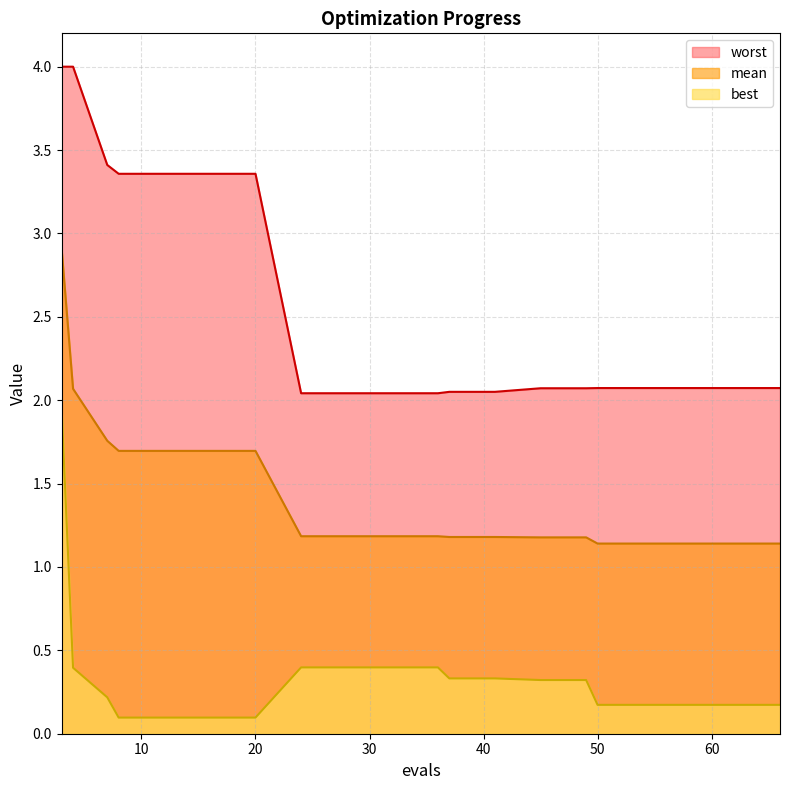

List the series in order of their overall mean, highest first.

worst, mean, best